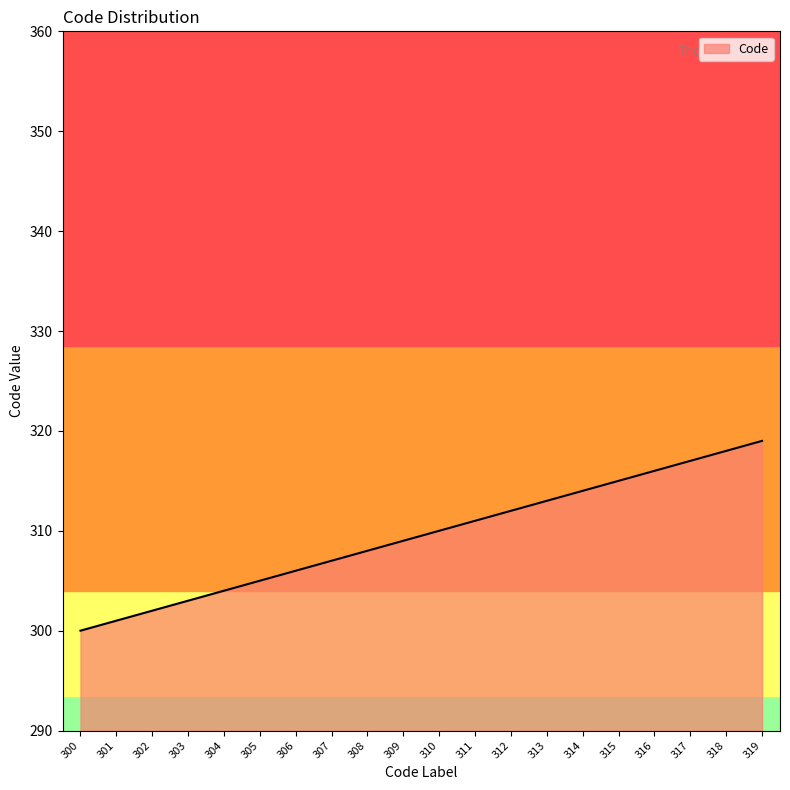

What is the ratio of the value at 313 to the value at 316?

1.0